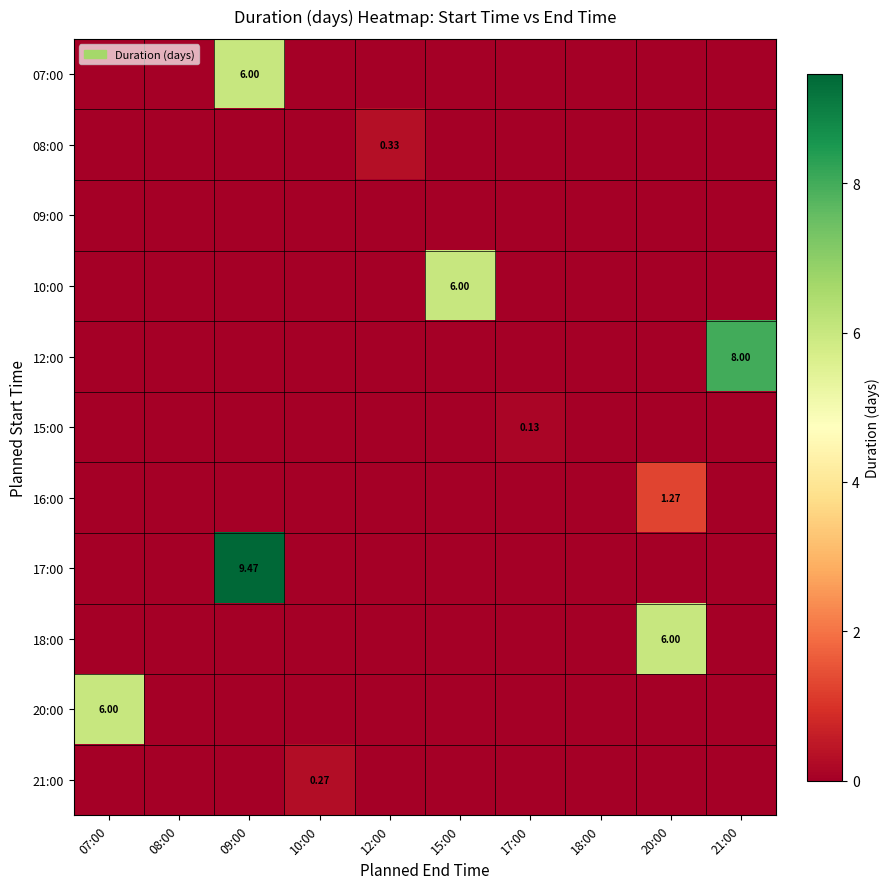

Where is 21:00 nearest to the value 0?

07:00